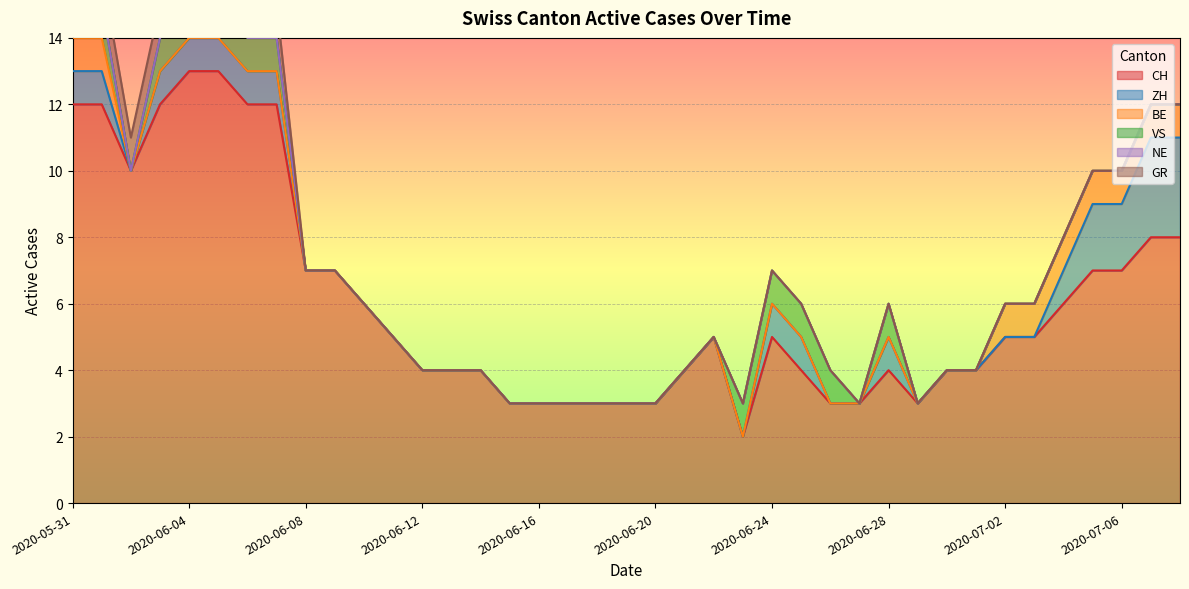

True or false: ZH has more than 0 points higher than both neighbors.

True